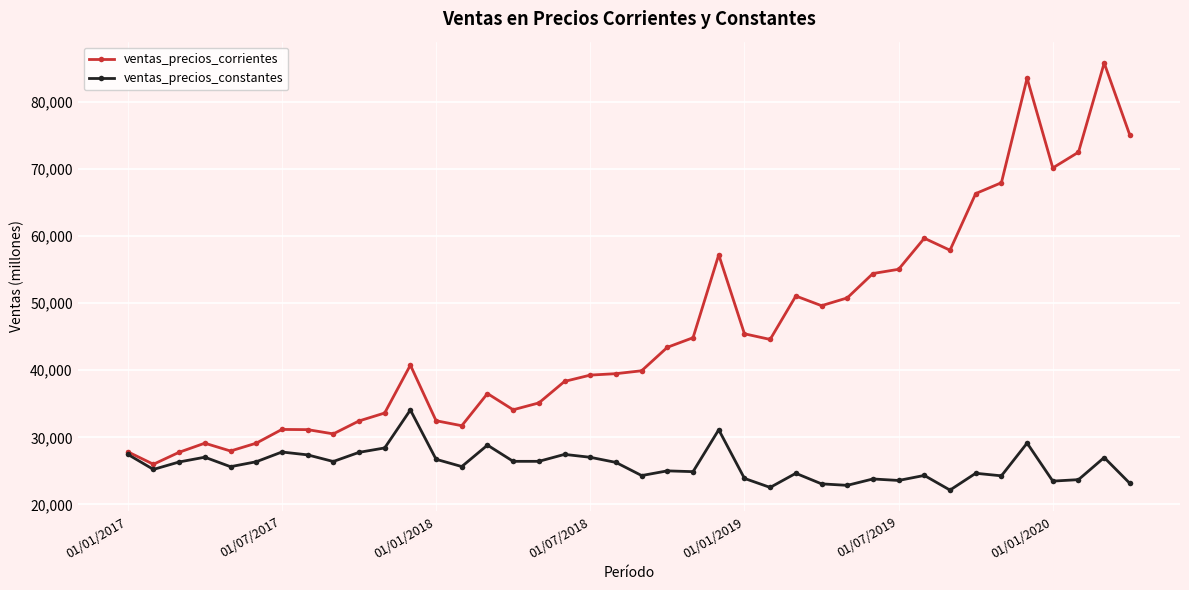

How many lines are shown in the chart?

2